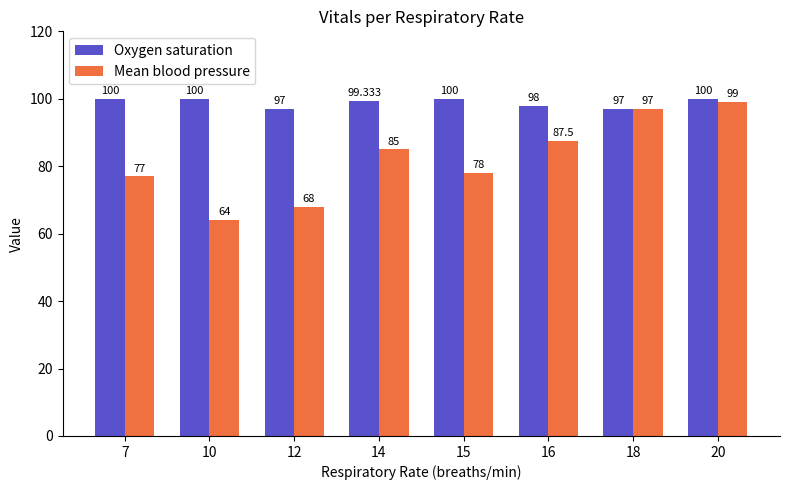

What is the total value across all series at 7?

177.0